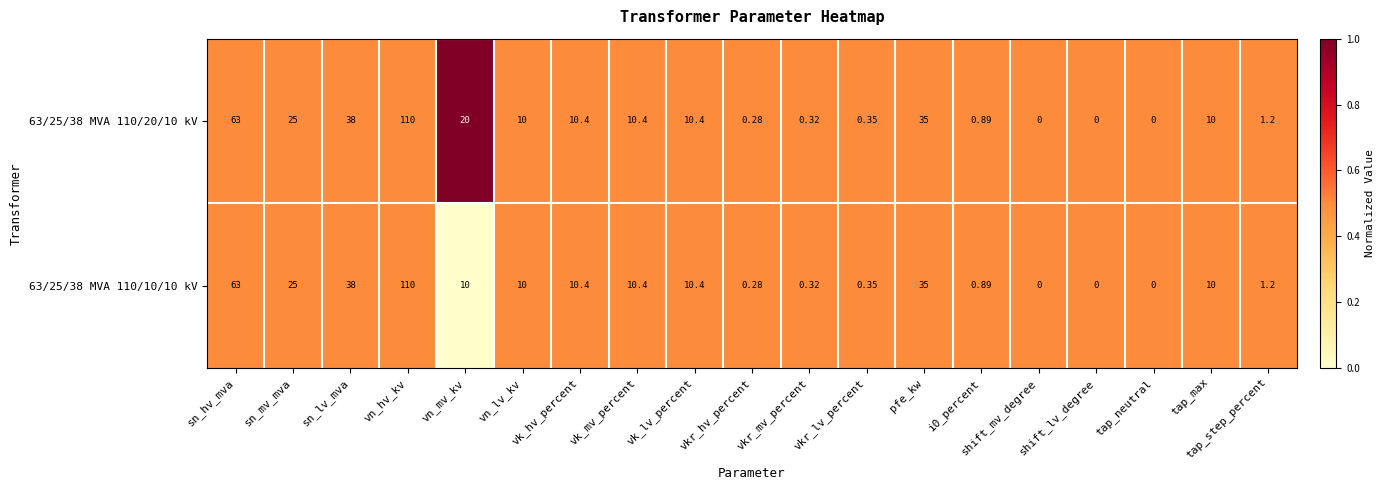

At which label does 63/25/38 MVA 110/10/10 kV reach its peak?

vn_hv_kv